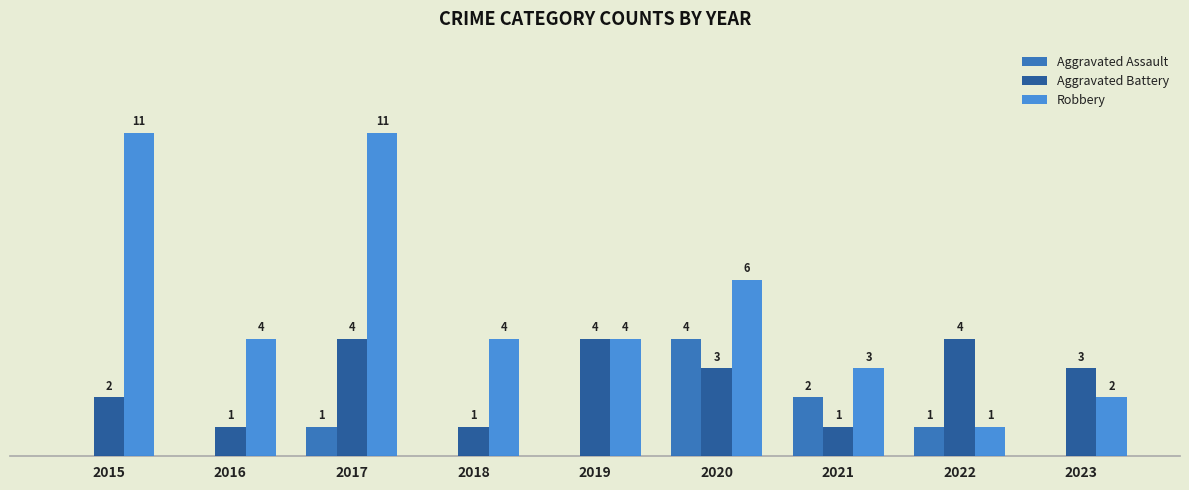

Which series changed the most between 2015 and 2021?

Robbery